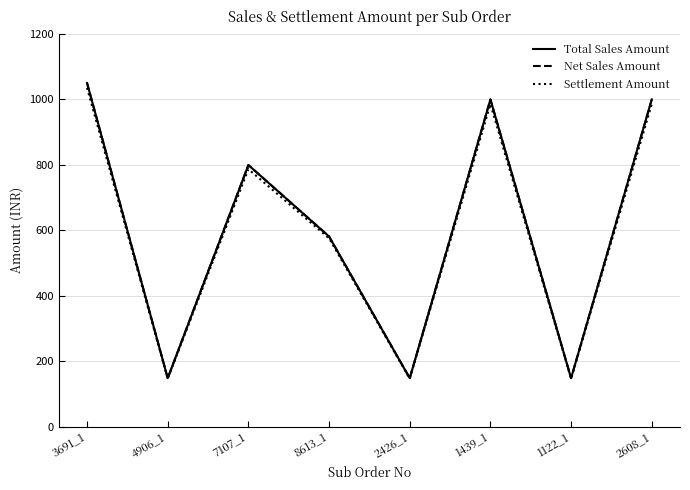

Reading left to right, extract all data points from this chart.

Total Sales Amount: 1049.0	149.0	799.0	581.0	149.0	999.0	149.0	999.0
Net Sales Amount: 1049.0	149.0	799.0	581.0	149.0	999.0	149.0	999.0
Settlement Amount: 1034.3	147.2	786.5	575.5	147.2	984.7	147.2	984.7